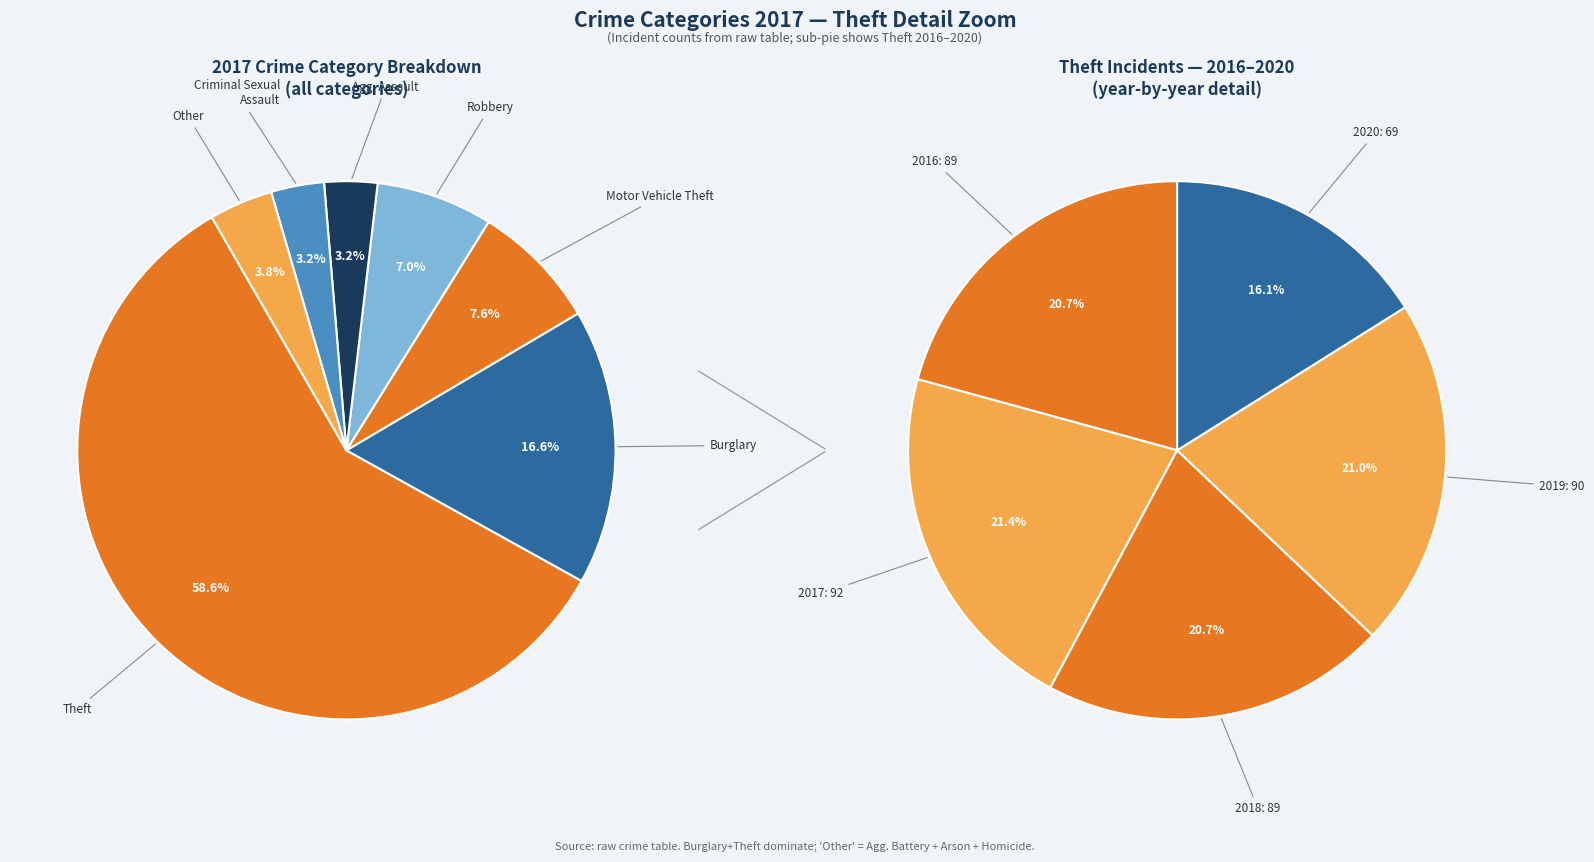

Is there a majority slice in this chart?

Yes